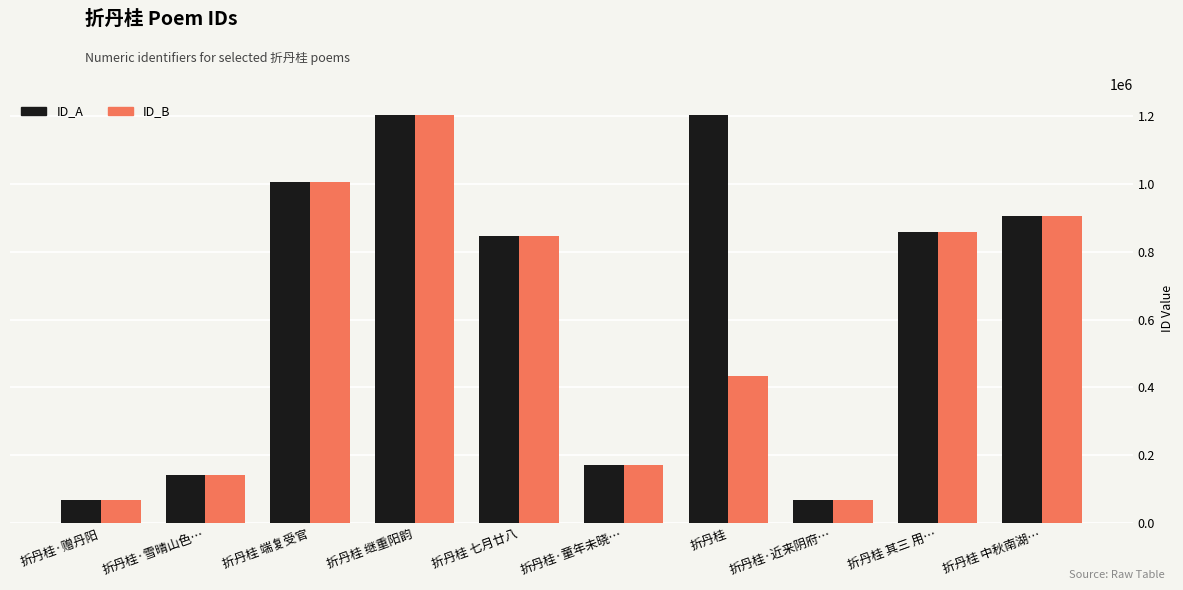

Which series has the widest spread of values?

ID_A